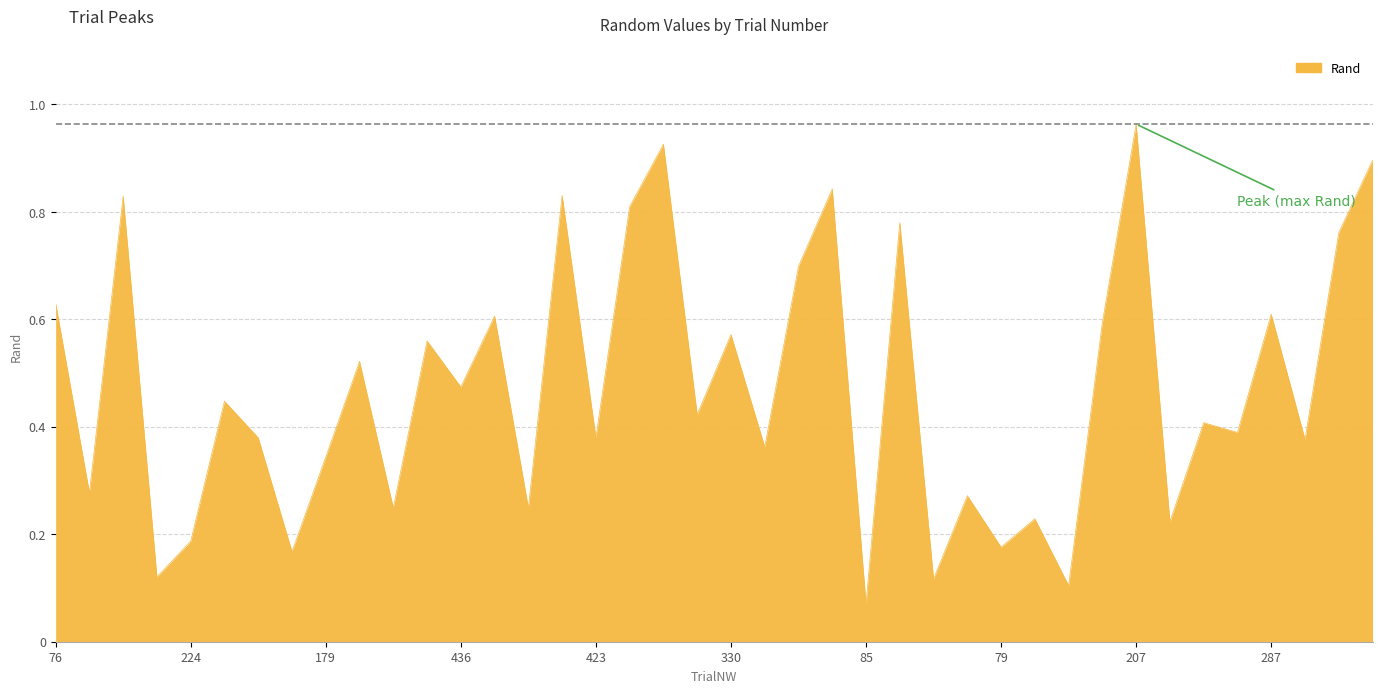

Reading left to right, what are all the values shown in this chart?

0.6	0.3	0.8	0.1	0.2	0.4	0.4	0.2	0.3	0.5	0.2	0.6	0.5	0.6	0.2	0.8	0.4	0.8	0.9	0.4	0.6	0.4	0.7	0.8	0.1	0.8	0.1	0.3	0.2	0.2	0.1	0.6	1.0	0.2	0.4	0.4	0.6	0.4	0.8	0.9